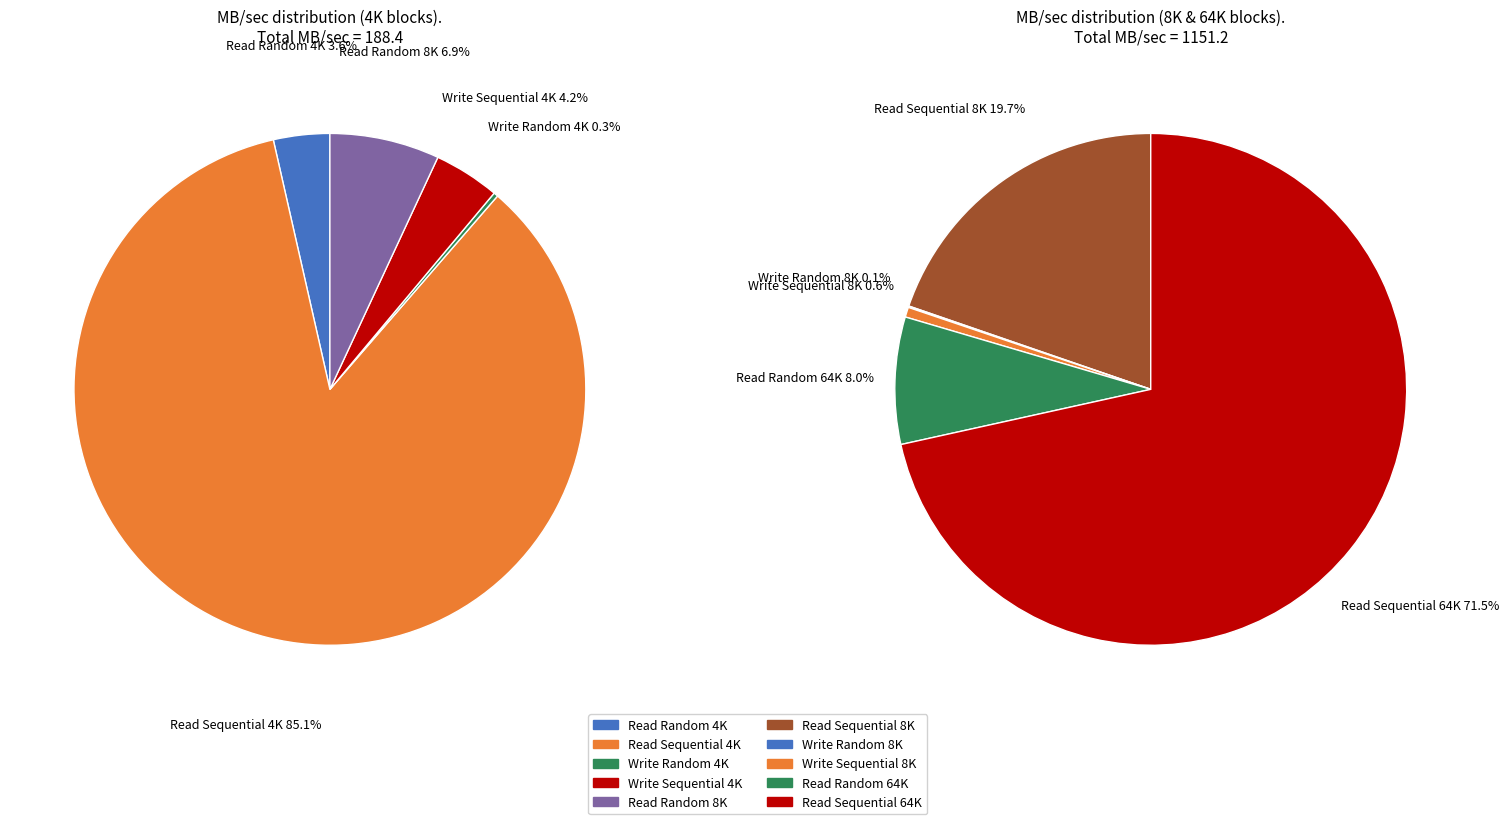

What is the largest slice in the pie chart?

Read Sequential 64K